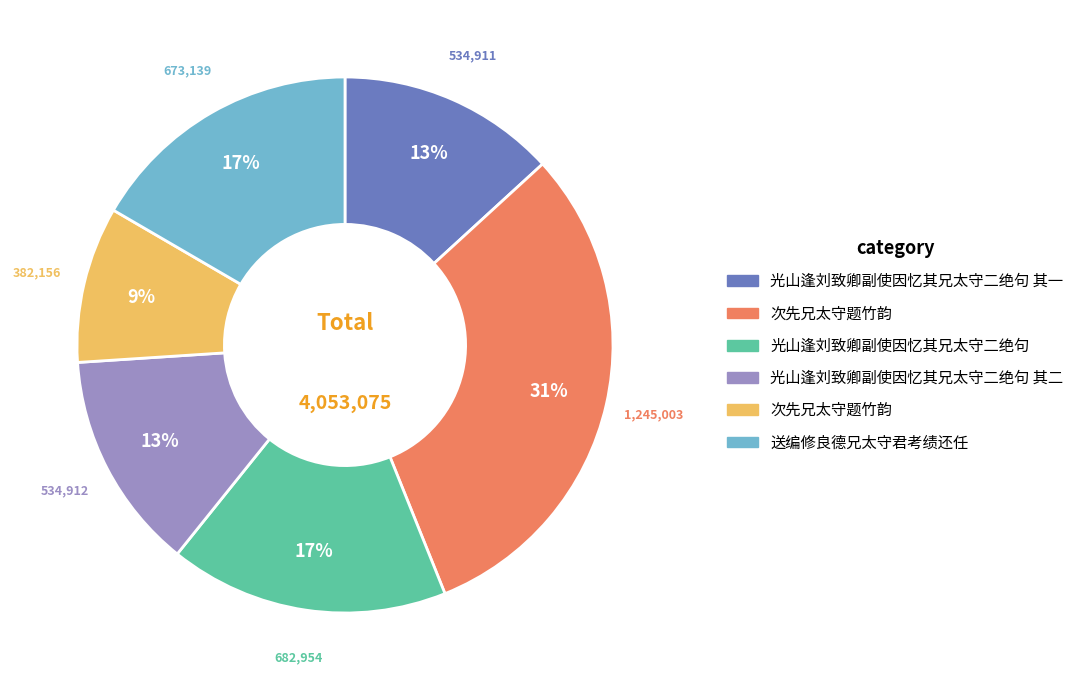

To the nearest percent, what is the average slice percentage?

17%